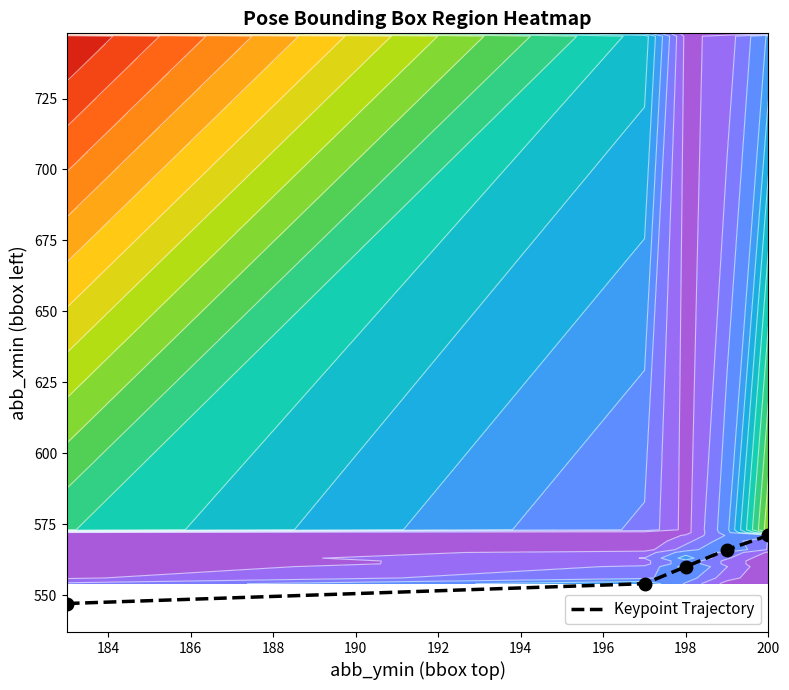

What is the sum of all values?

2798